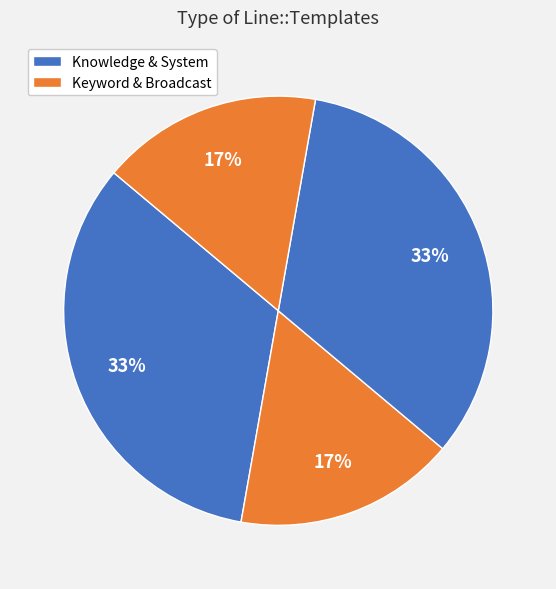

Count the number of slices in the pie.

4